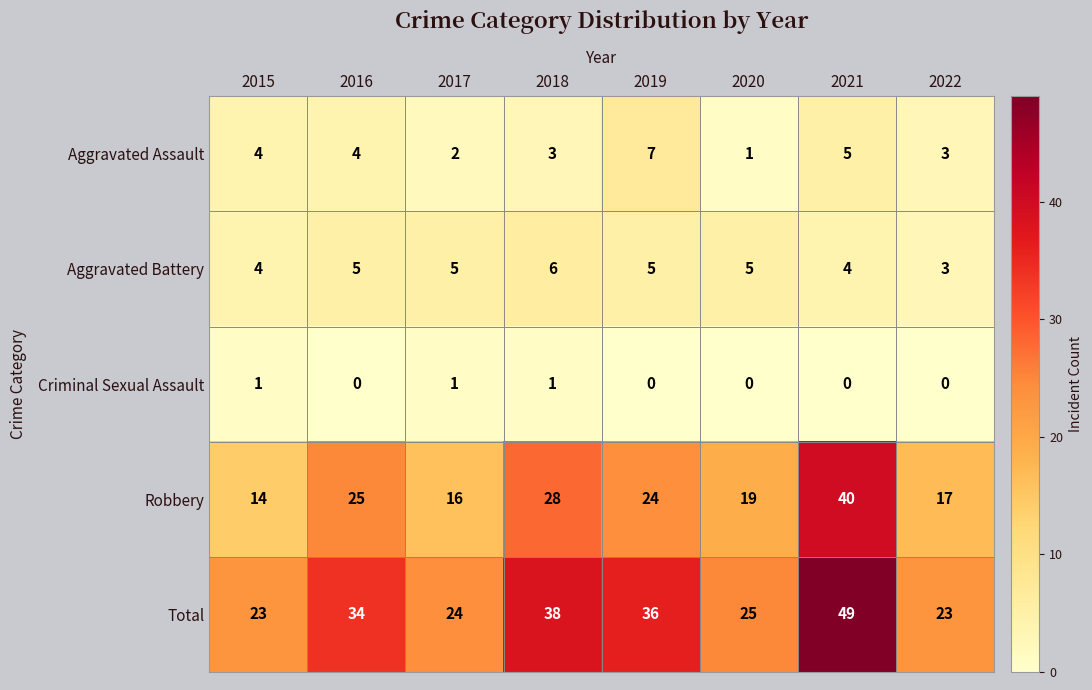

At which category is the sum across all series the highest?

2021